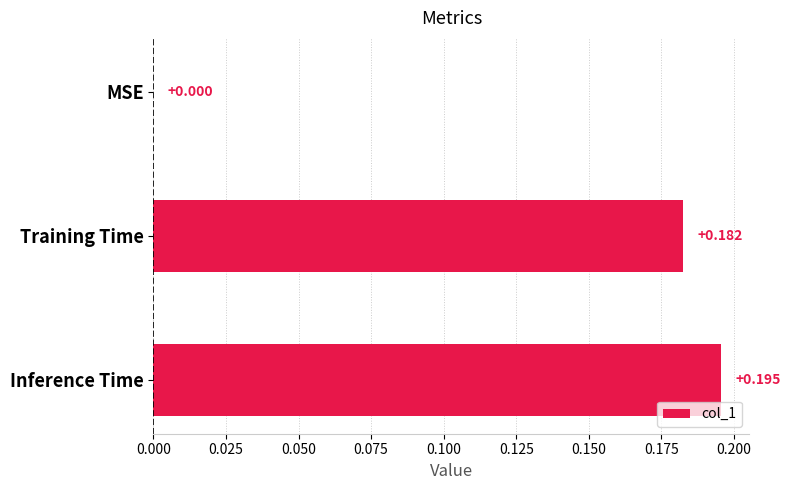

Where is the data nearest to the value 0?

MSE